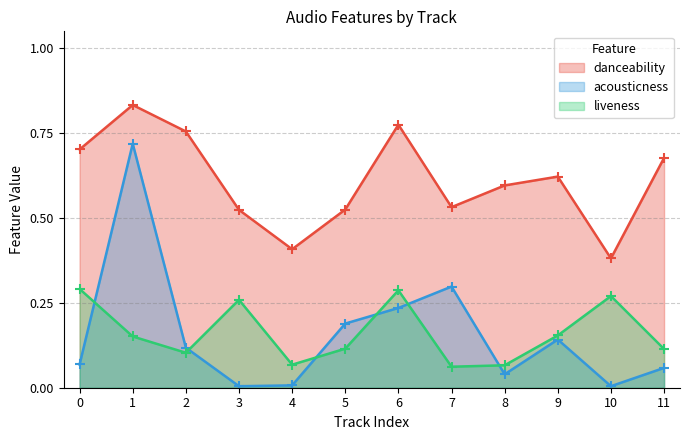

How many lines are shown in the chart?

3